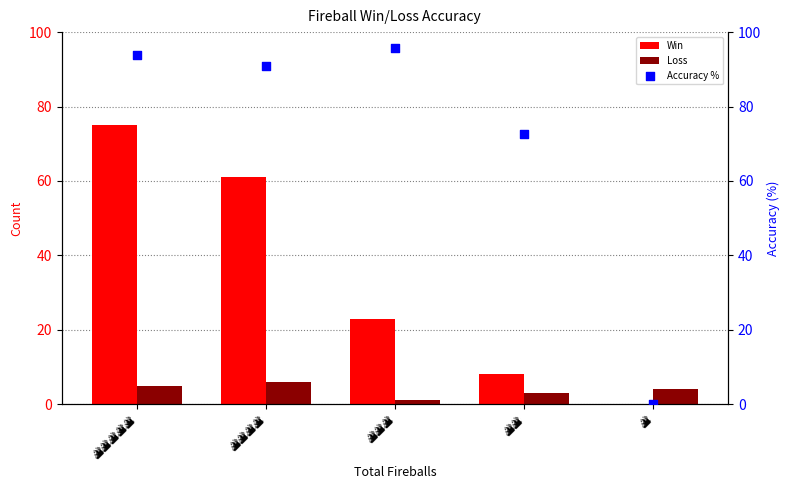

At how many categories does at least one series exceed 20?

4